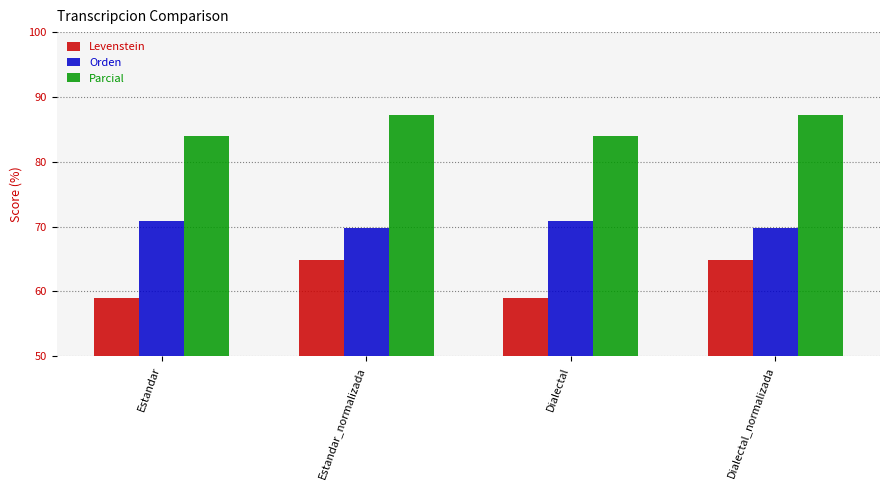

How many groups of bars are there?

4